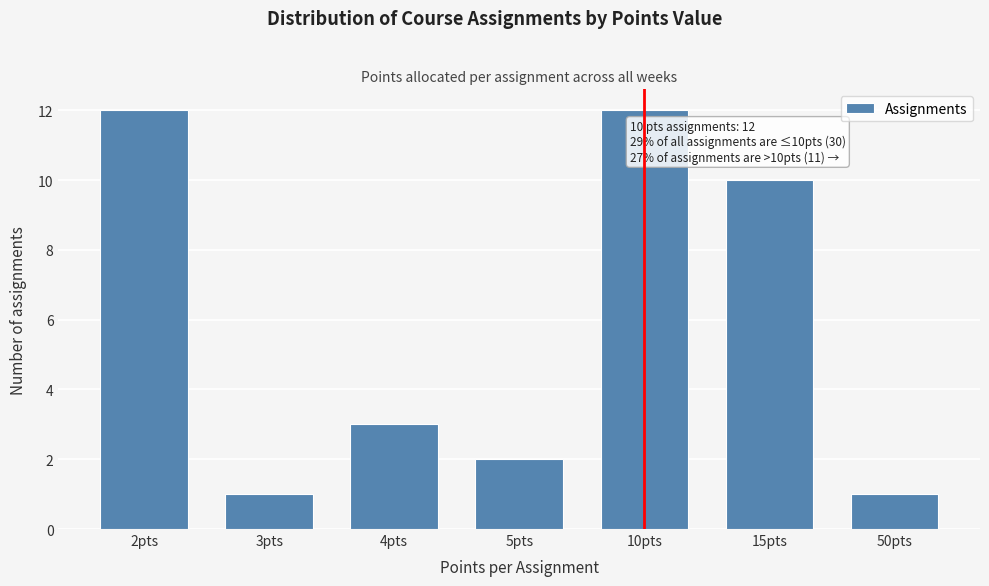

Reading left to right, what are all the values shown in this chart?

12	1	3	2	12	10	1